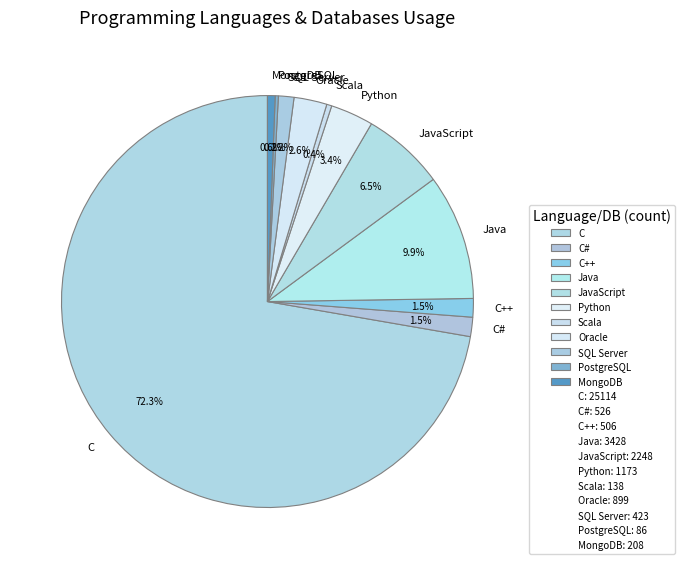

What is the ratio of the value at Scala to the value at C++?

0.3